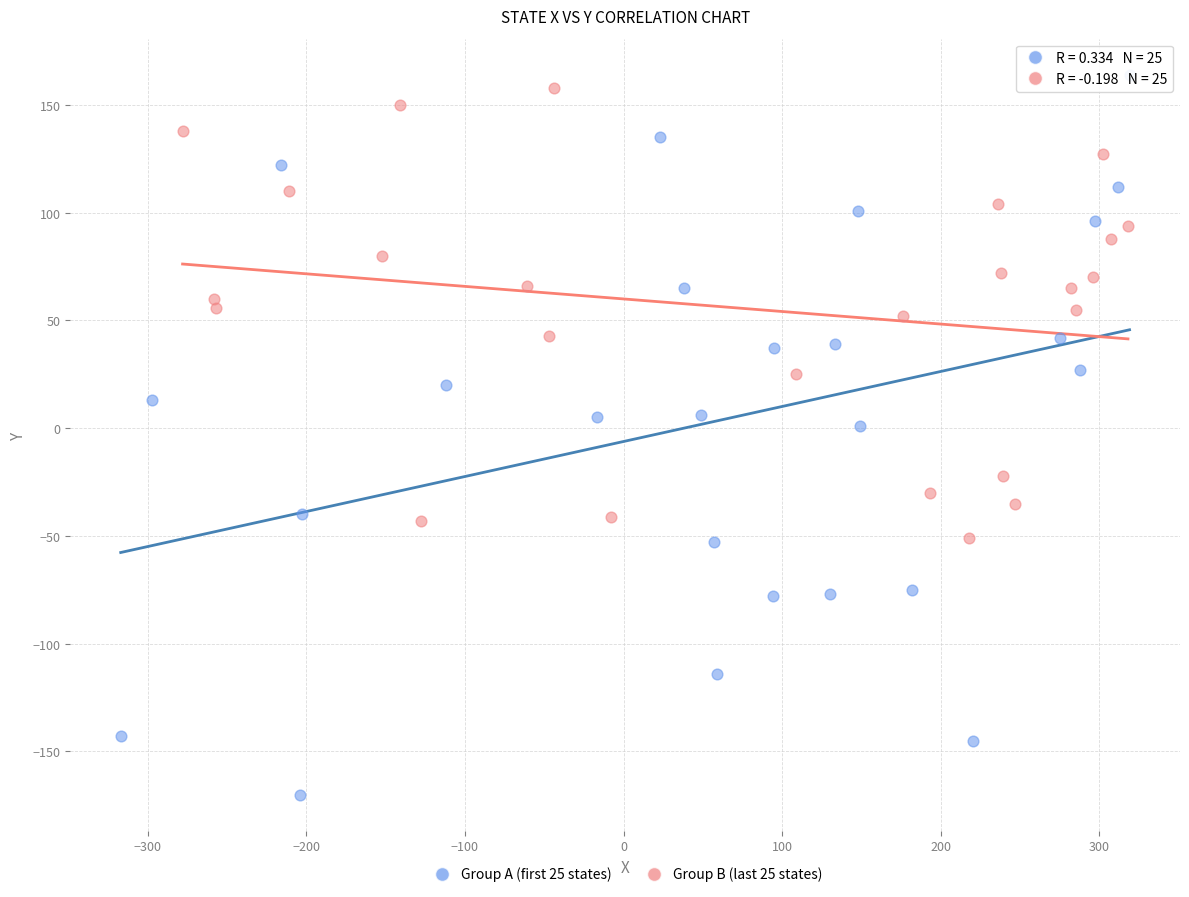

Which series reaches the minimum Y coordinate?

Group A (first 25 states)